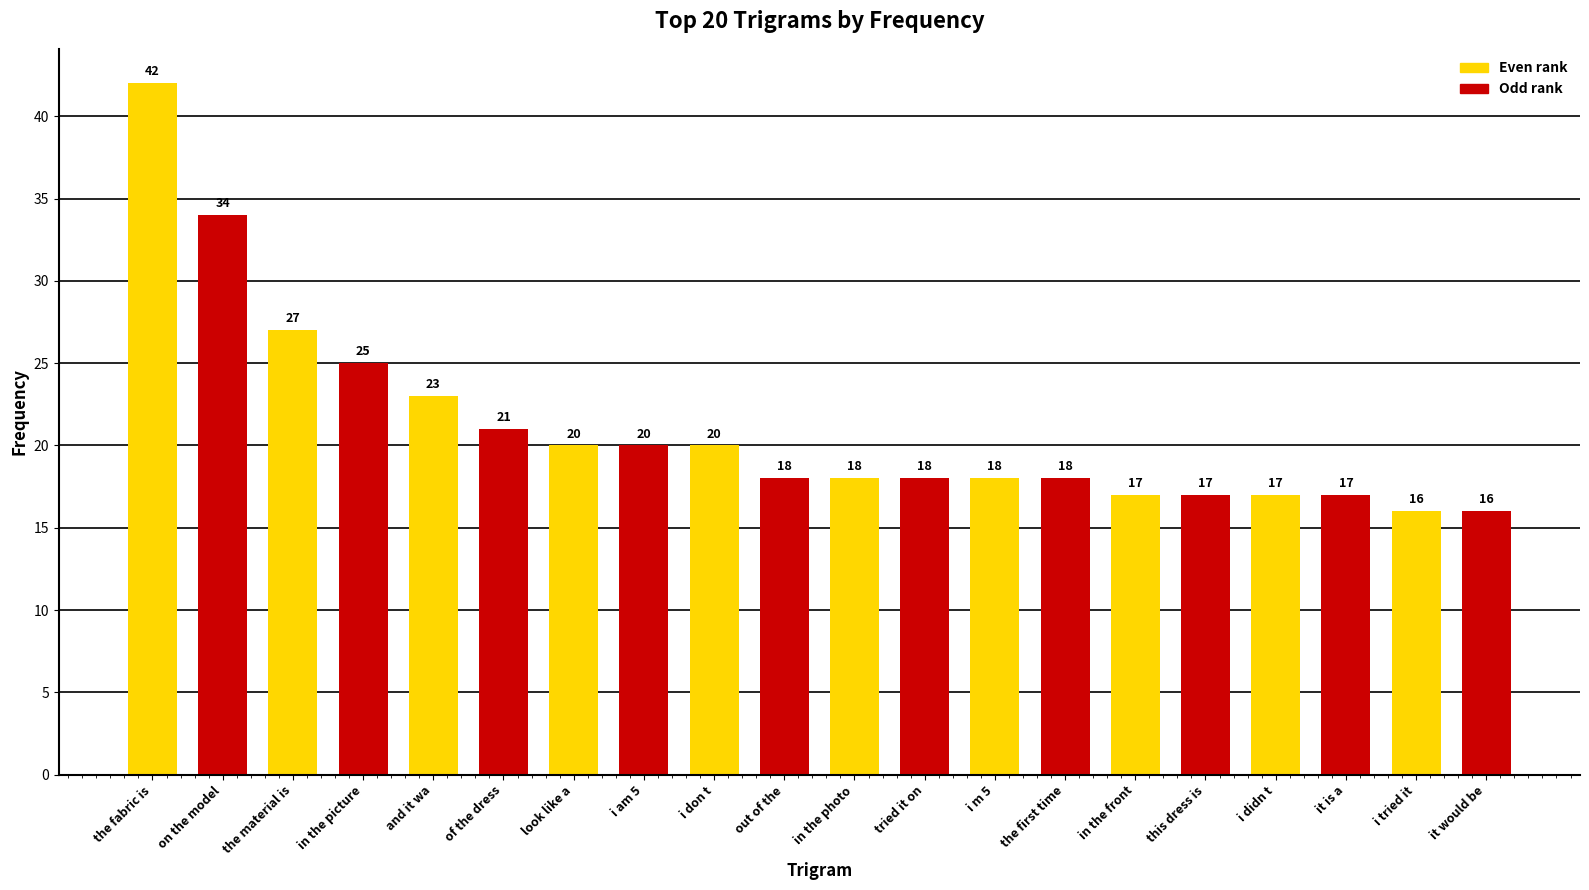

Are the bars grouped side by side (vs. stacked)?

No